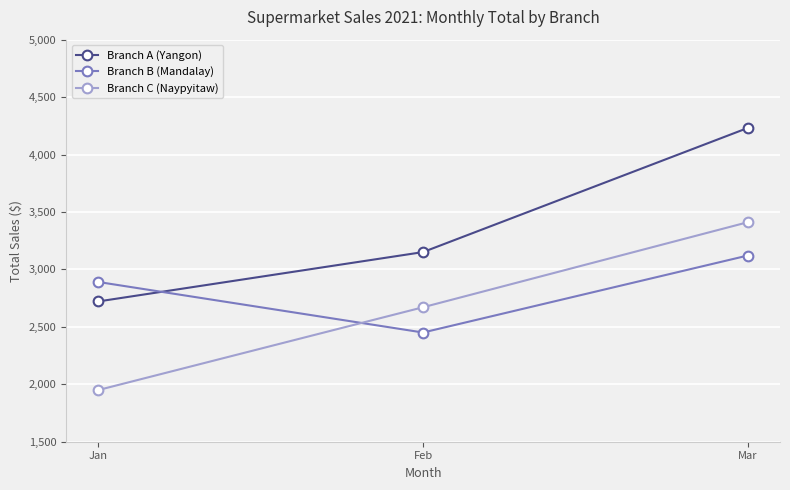

How many lines are shown in the chart?

3